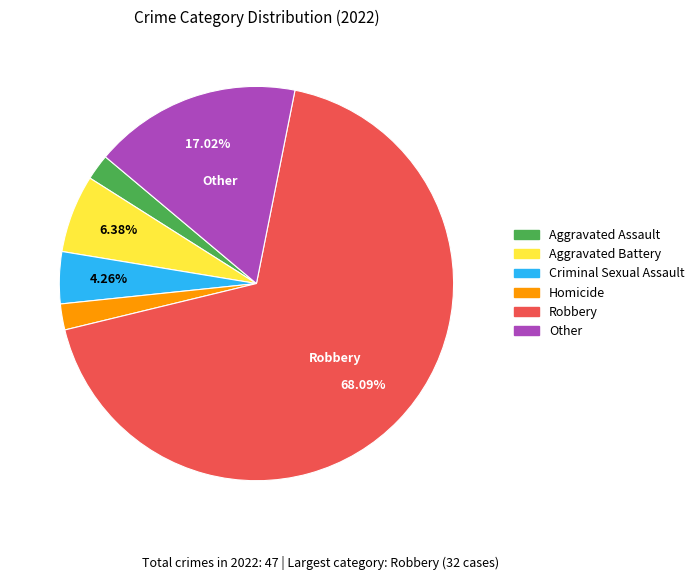

Combined, do Other and Homicide account for over 50%?

No